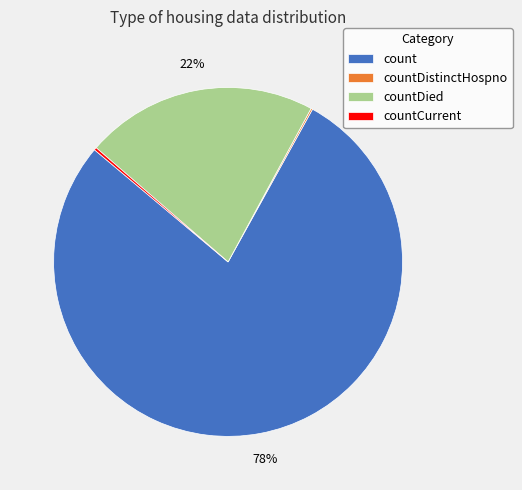

Does count represent more than half of the total?

Yes